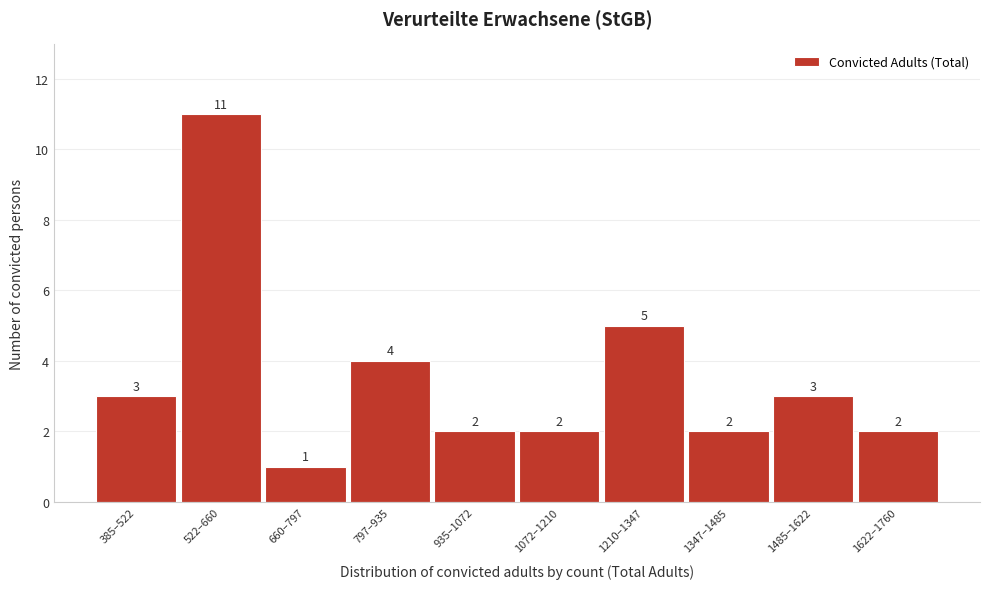

Reading left to right, extract all data points from this chart.

3	11	1	4	2	2	5	2	3	2